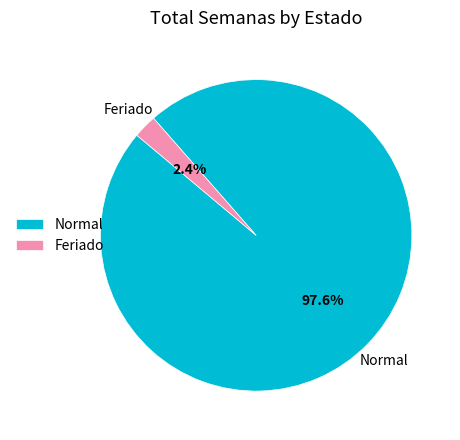

Which slice is the largest?

Normal